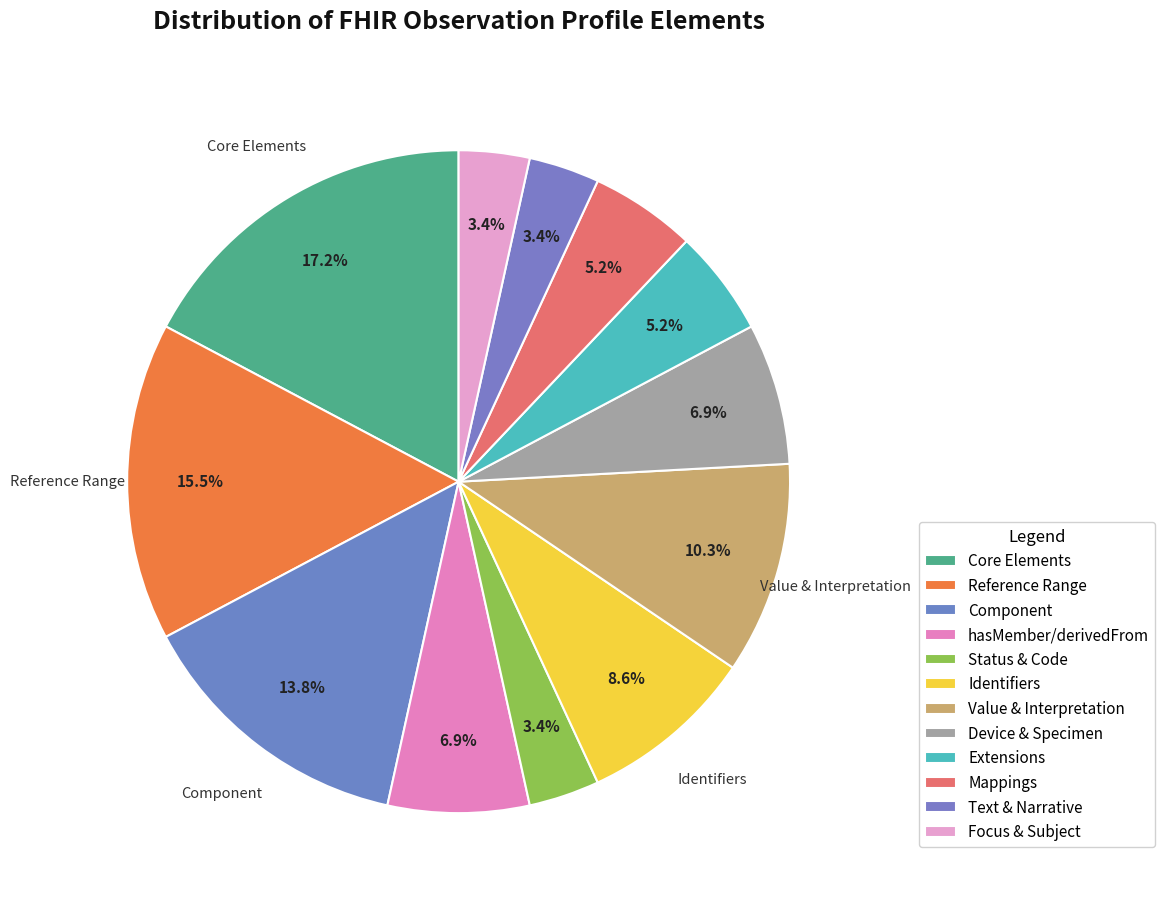

How many segments does this pie chart have?

12